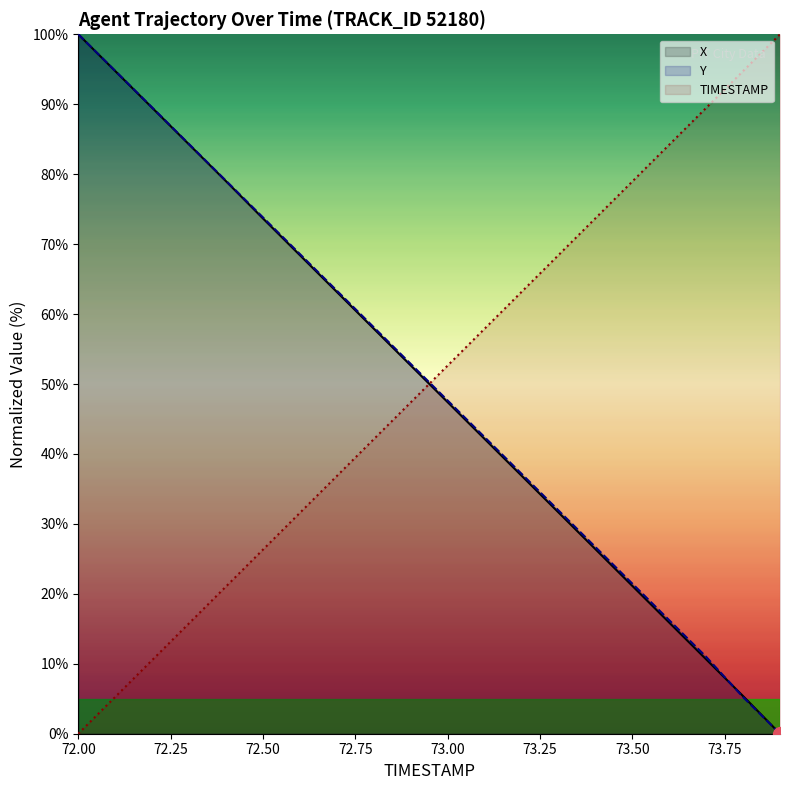

True or false: Y and TIMESTAMP intersect in this chart.

True